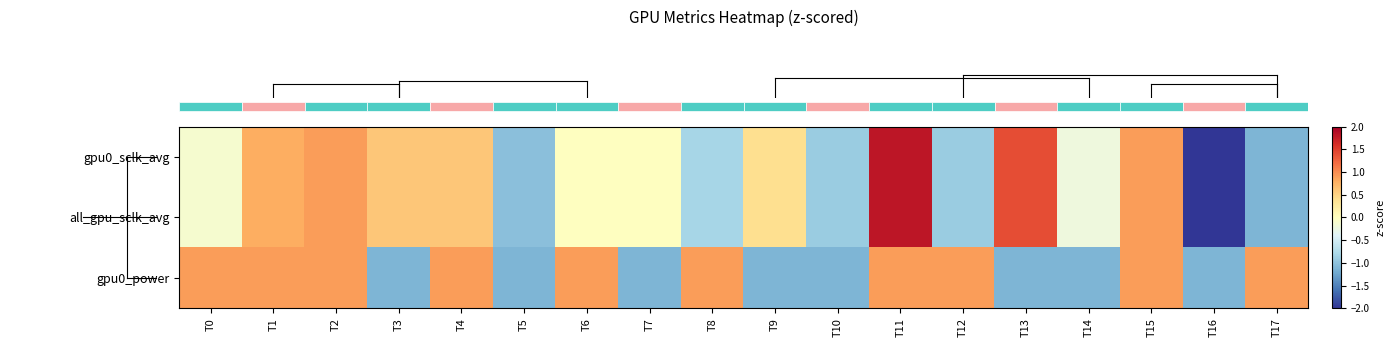

Reading right to left, what are all the values shown in this chart?

row_0: T17=-1.1	T16=-2.2	T15=0.9	T14=-0.2	T13=1.4	T12=-0.9	T11=1.8	T10=-0.9	T9=0.4	T8=-0.8	T7=-0.0	T6=-0.0	T5=-1.0	T4=0.6	T3=0.6	T2=0.9	T1=0.8	T0=-0.1
row_1: T17=-1.1	T16=-2.2	T15=0.9	T14=-0.2	T13=1.4	T12=-0.9	T11=1.8	T10=-0.9	T9=0.4	T8=-0.8	T7=-0.0	T6=-0.0	T5=-1.0	T4=0.6	T3=0.6	T2=0.9	T1=0.8	T0=-0.1
row_2: T17=0.9	T16=-1.1	T15=0.9	T14=-1.1	T13=-1.1	T12=0.9	T11=0.9	T10=-1.1	T9=-1.1	T8=0.9	T7=-1.1	T6=0.9	T5=-1.1	T4=0.9	T3=-1.1	T2=0.9	T1=0.9	T0=0.9